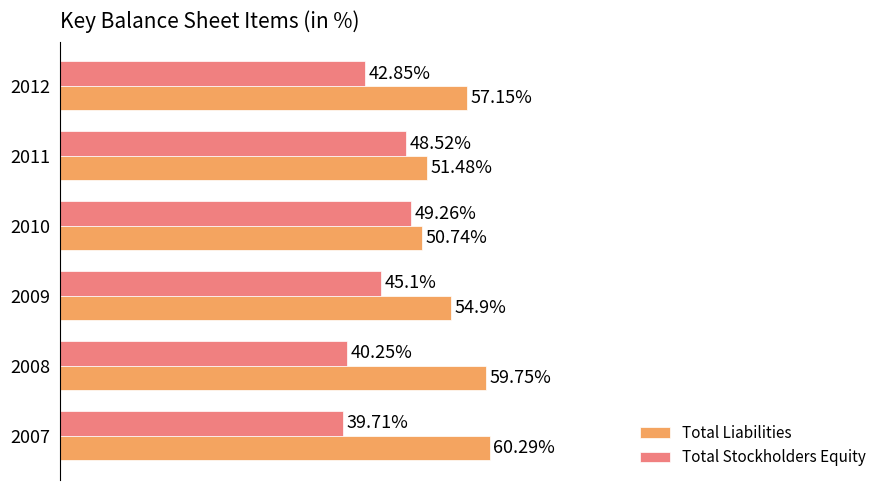

Rank the series at 2011 from highest to lowest value.

Total Liabilities, Total Stockholders Equity